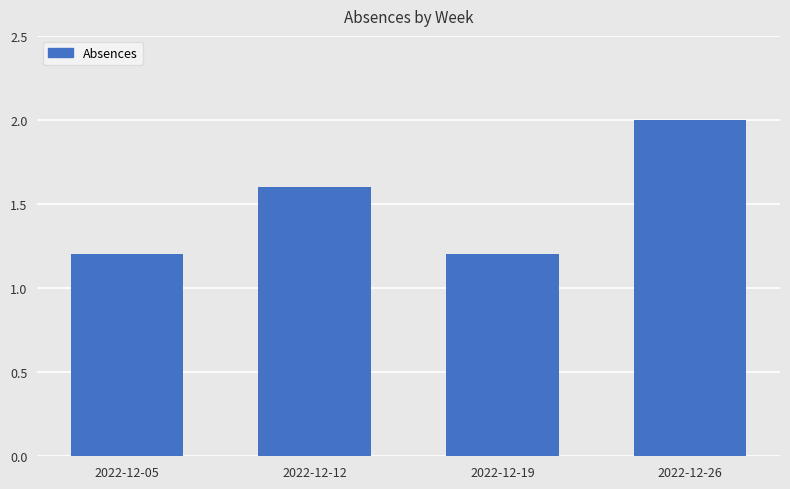

Which label corresponds to the largest value in the chart?

2022-12-26